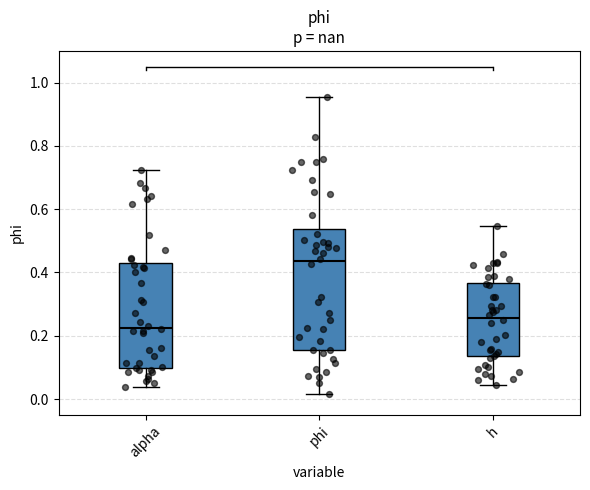

Reading left to right, transcribe this box plot: for each box, give where its median line is, the range the box spans, and where its two whiskers end, as read against the y-axis. The values are not printed on the chart, so give them approximately, as read against the axis.

alpha: median 0.22, box 0.10 to 0.42, whiskers 0.04 to 0.72
phi: median 0.44, box 0.16 to 0.54, whiskers 0.02 to 0.96
h: median 0.26, box 0.14 to 0.36, whiskers 0.04 to 0.54